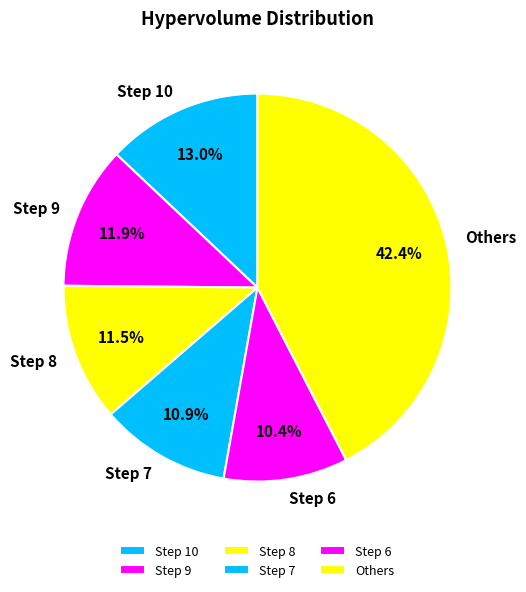

Is there any slice that represents more than half of the pie?

No